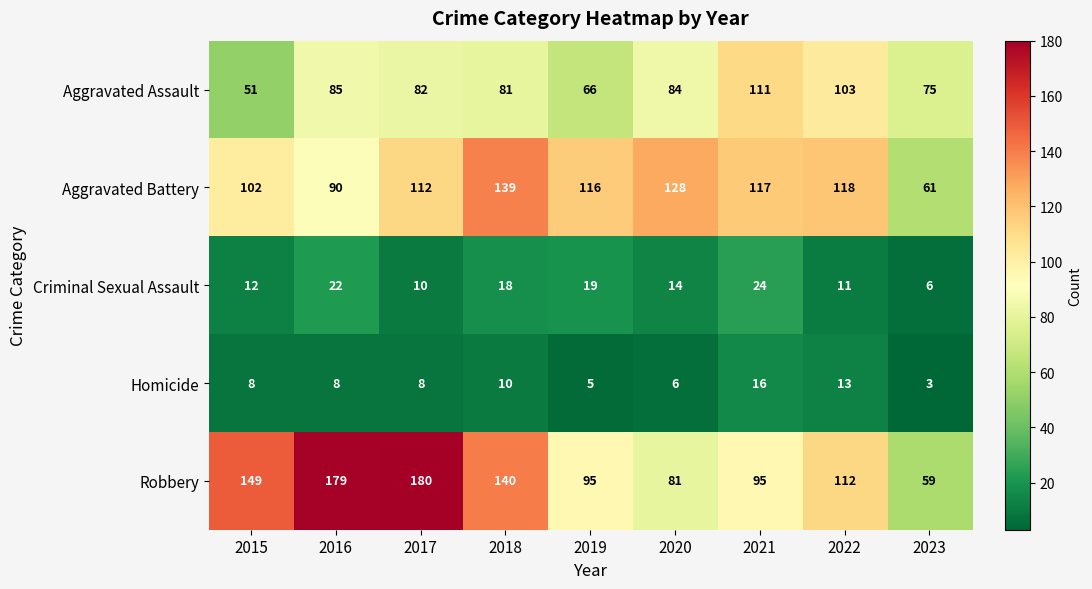

The Aggravated Battery series shows 116 at 2019. True or false?

True